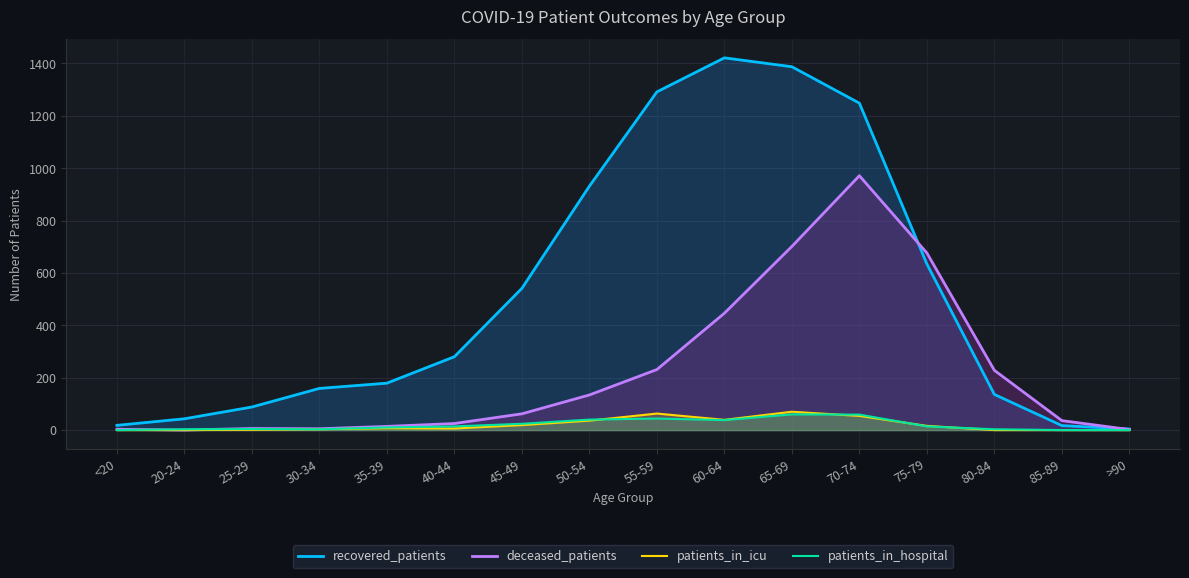

Reading right to left, transcribe all the data shown in this chart.

recovered_patients: 4	17	136	634	1248	1387	1421	1291	931	541	280	179	159	88	43	18
deceased_patients: 2	36	228	676	971	701	446	231	134	62	25	14	5	6	0	3
patients_in_icu: 0	0	0	16	54	70	39	63	36	19	6	7	3	1	0	0
patients_in_hospital: 0	0	3	14	59	60	38	44	40	24	14	10	3	4	3	0